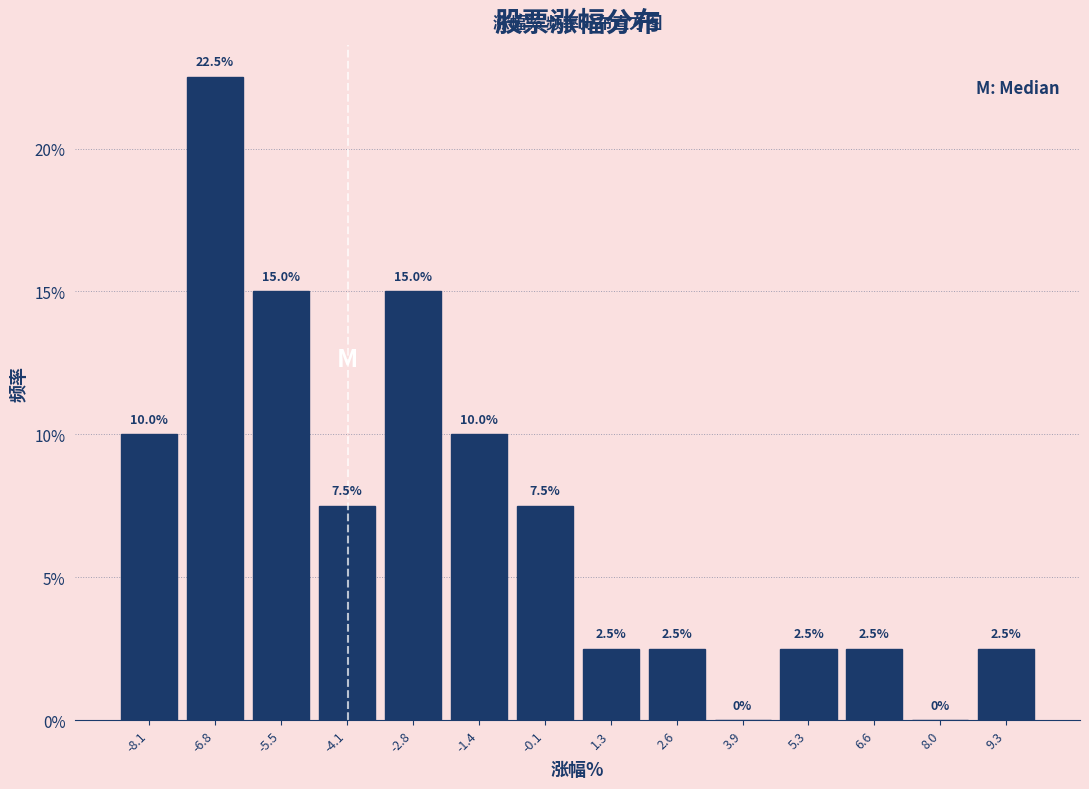

Reading left to right, transcribe this chart: for each bar, give the range it covers on the x-axis and its height. The bar edges are not printed on the chart, so give them approximately, as read against the axis.

-8.8 to -7.4: 10.0
-7.4 to -6.2: 22.5
-6.2 to -4.8: 15.0
-4.8 to -3.4: 7.5
-3.4 to -2.0: 15.0
-2.0 to -0.8: 10.0
-0.8 to 0.6: 7.5
0.6 to 2.0: 2.5
2.0 to 3.2: 2.5
3.2 to 4.6: 0.0
4.6 to 6.0: 2.5
6.0 to 7.2: 2.5
7.2 to 8.6: 0.0
8.6 to 10.0: 2.5